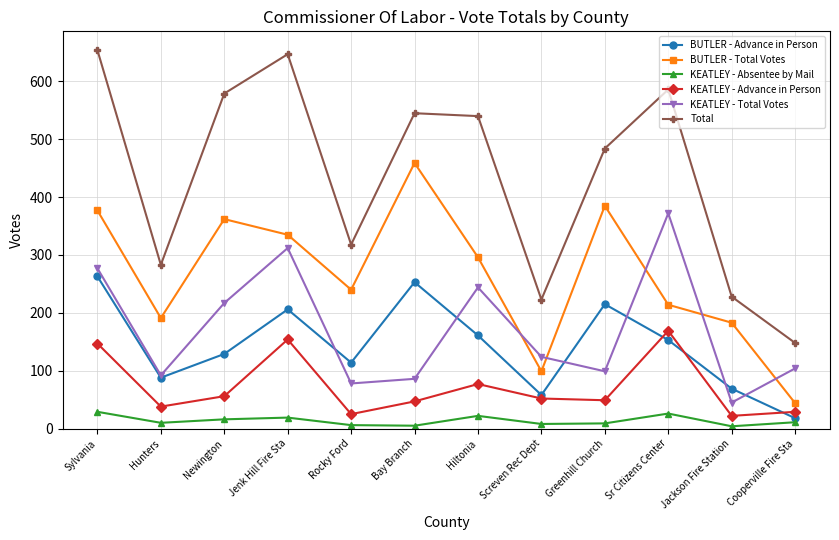

Rank the series by their maximum value, from highest to lowest.

Total, BUTLER - Total Votes, KEATLEY - Total Votes, BUTLER - Advance in Person, KEATLEY - Advance in Person, KEATLEY - Absentee by Mail